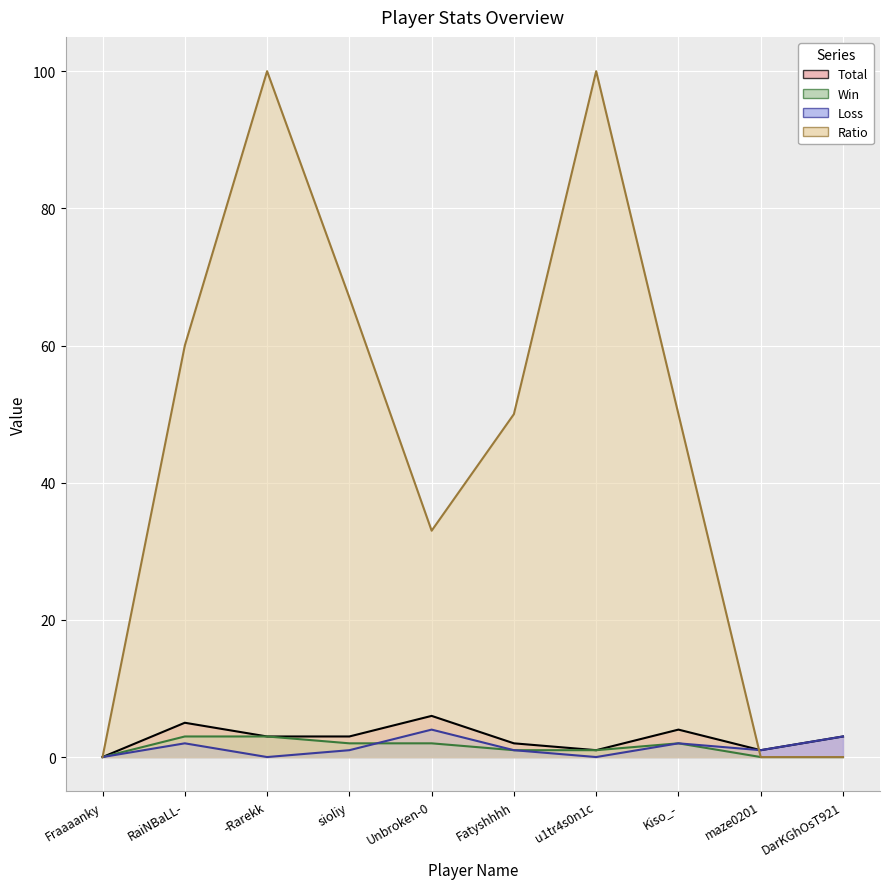

Reading left to right, transcribe all the data shown in this chart.

Total: Fraaaanky=0	RaiNBaLL-=5	-Rarekk=3	sioliy=3	Unbroken-0=6	Fatyshhhh=2	u1tr4s0n1c=1	Kiso_-=4	maze0201=1	DarKGhOsT921=3
Win: Fraaaanky=0	RaiNBaLL-=3	-Rarekk=3	sioliy=2	Unbroken-0=2	Fatyshhhh=1	u1tr4s0n1c=1	Kiso_-=2	maze0201=0	DarKGhOsT921=0
Loss: Fraaaanky=0	RaiNBaLL-=2	-Rarekk=0	sioliy=1	Unbroken-0=4	Fatyshhhh=1	u1tr4s0n1c=0	Kiso_-=2	maze0201=1	DarKGhOsT921=3
Ratio: Fraaaanky=0	RaiNBaLL-=60	-Rarekk=100	sioliy=67	Unbroken-0=33	Fatyshhhh=50	u1tr4s0n1c=100	Kiso_-=50	maze0201=0	DarKGhOsT921=0